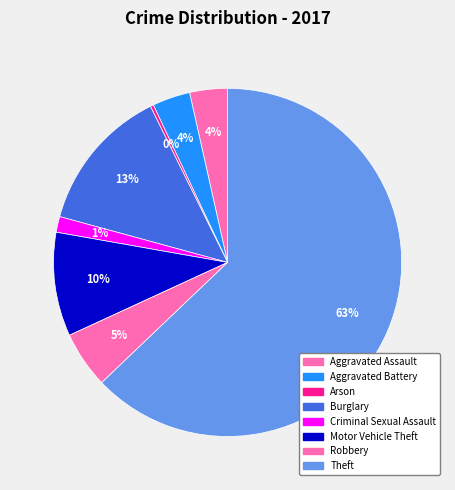

Rank the categories by value from lowest to highest.

Arson, Criminal Sexual Assault, Aggravated Assault, Aggravated Battery, Robbery, Motor Vehicle Theft, Burglary, Theft